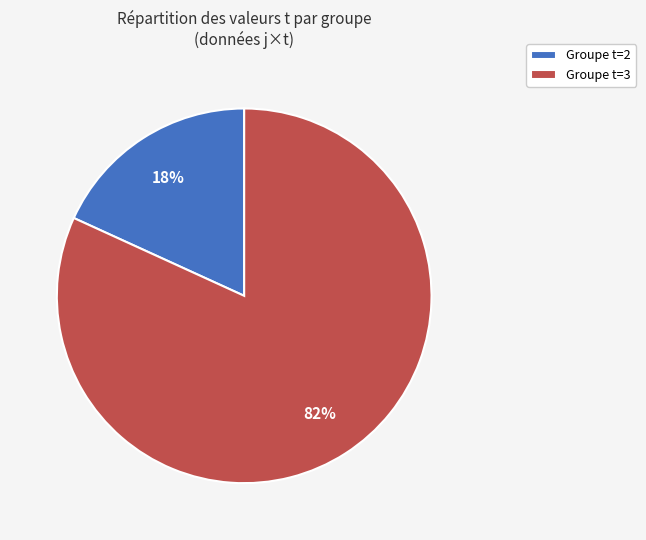

How many segments does this pie chart have?

2